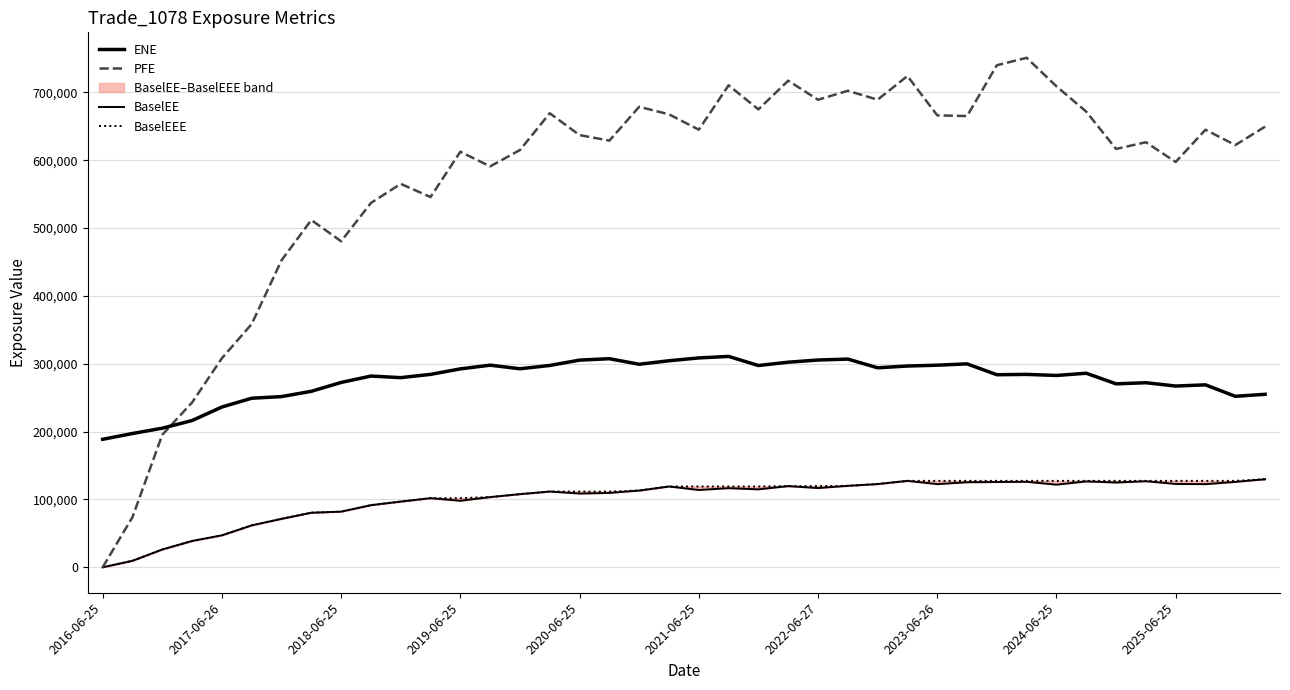

True or false: BaselEE and BaselEEE intersect in this chart.

False